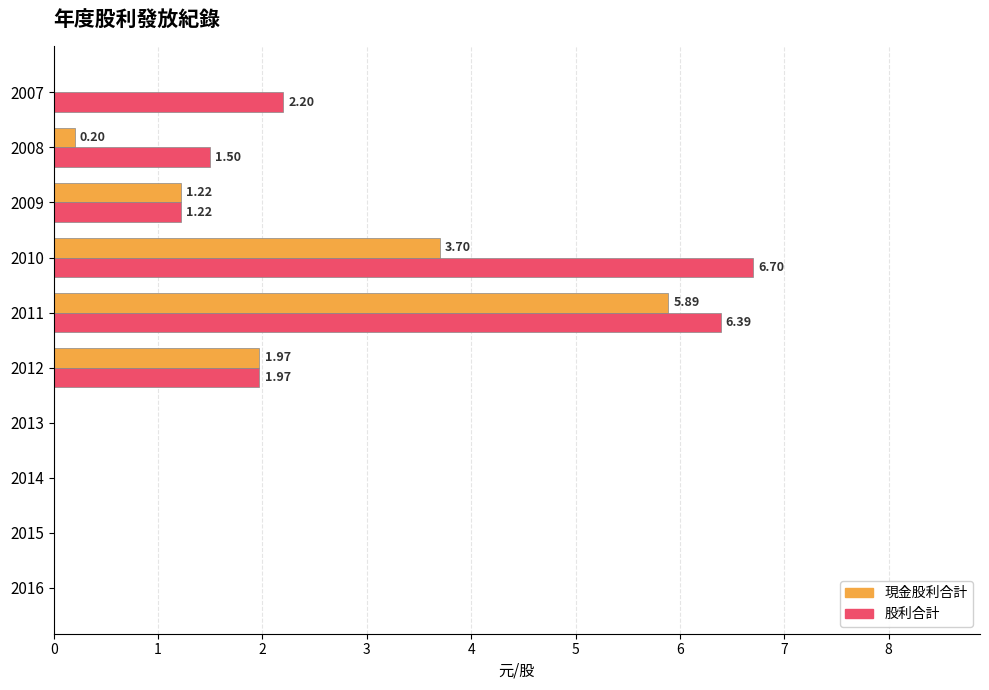

Is the value of 股利合計 at 2007 greater than the value of 現金股利合計 at 2008?

Yes